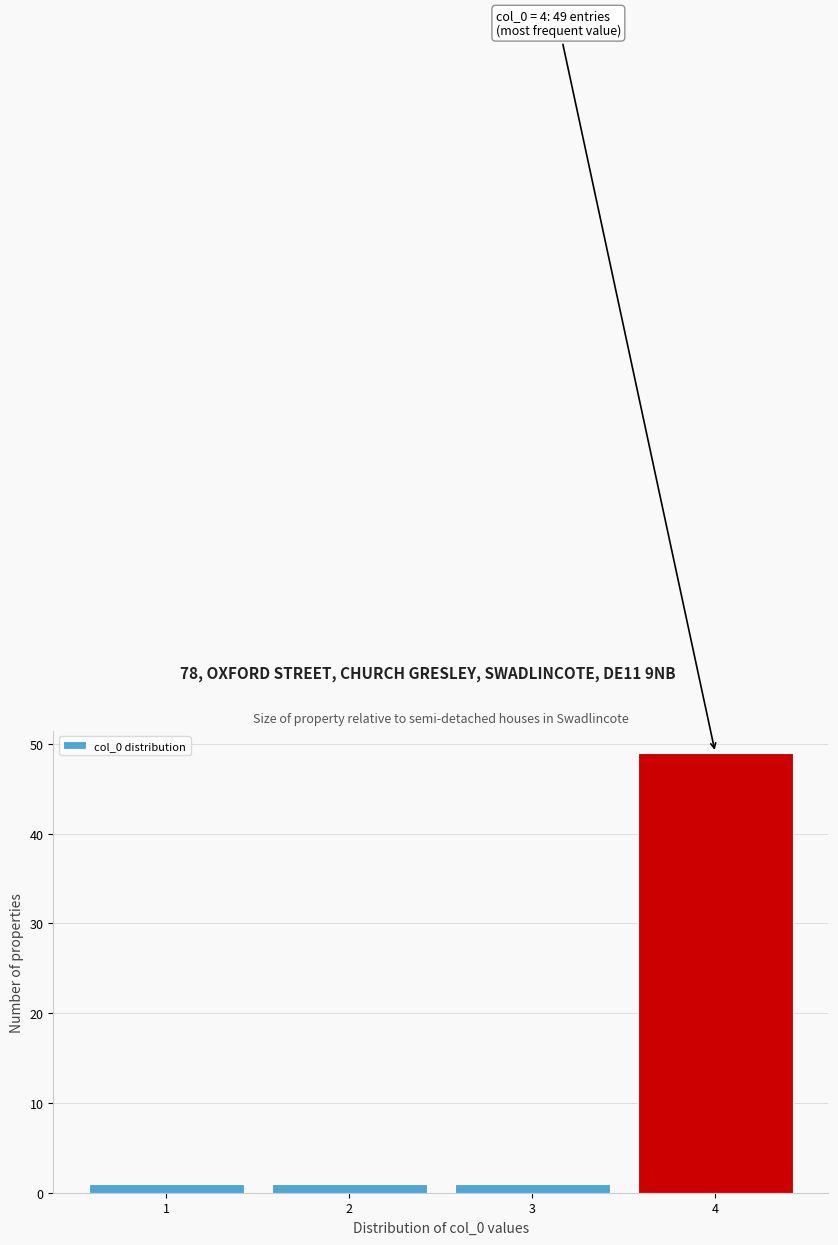

Which range on the x-axis has the tallest bar?

3.5 to 4.5